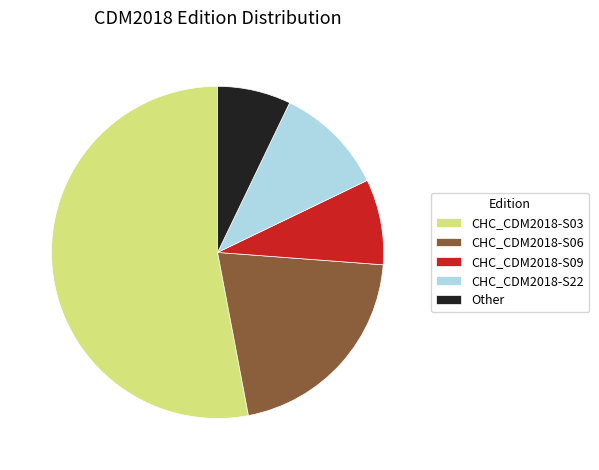

Is the sum of CHC_CDM2018-S06 and CHC_CDM2018-S09 greater than half?

No